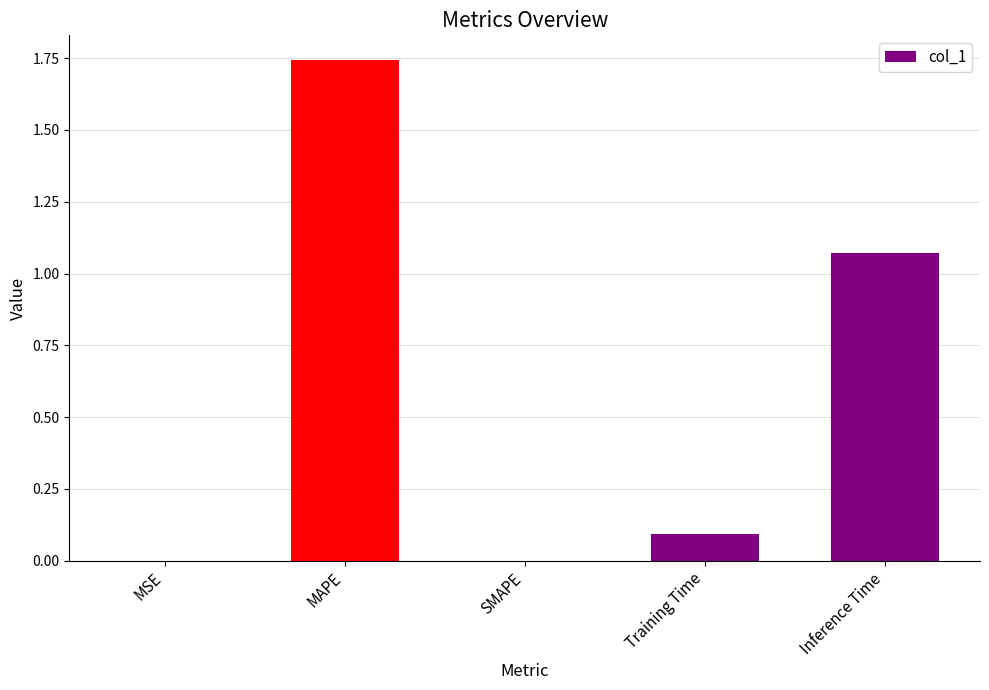

At which category does the chart reach its peak across all series?

MAPE